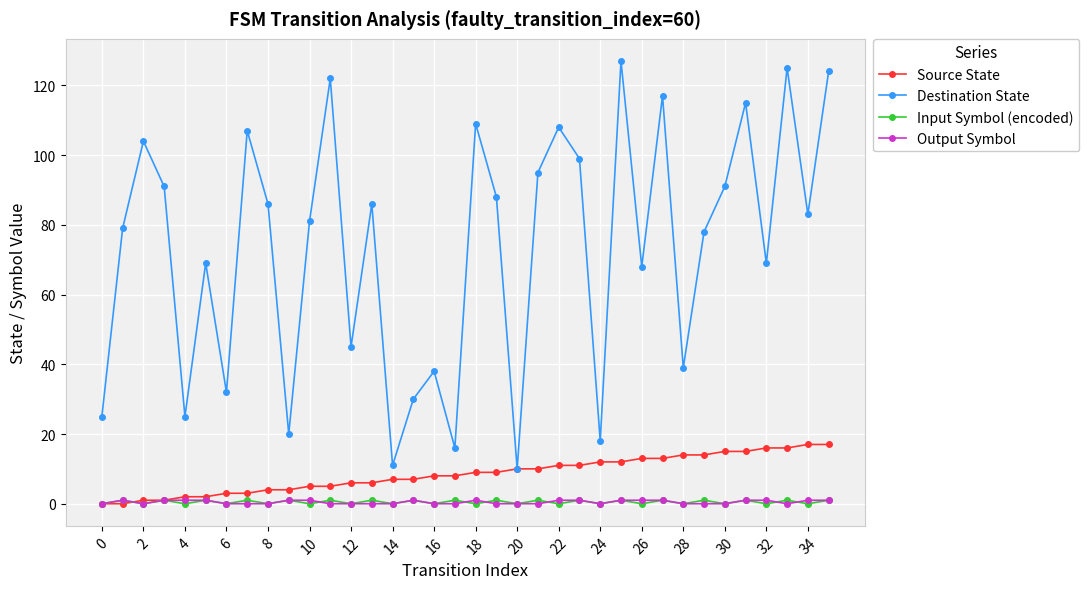

Does the chart display data point markers on the line(s)?

Yes